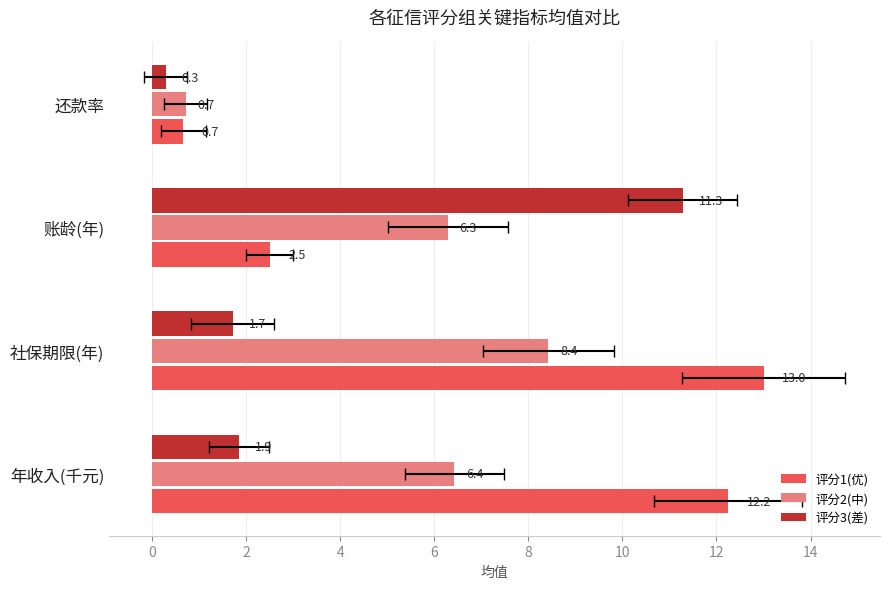

What is the lowest value of the 评分2(中) series?

0.7